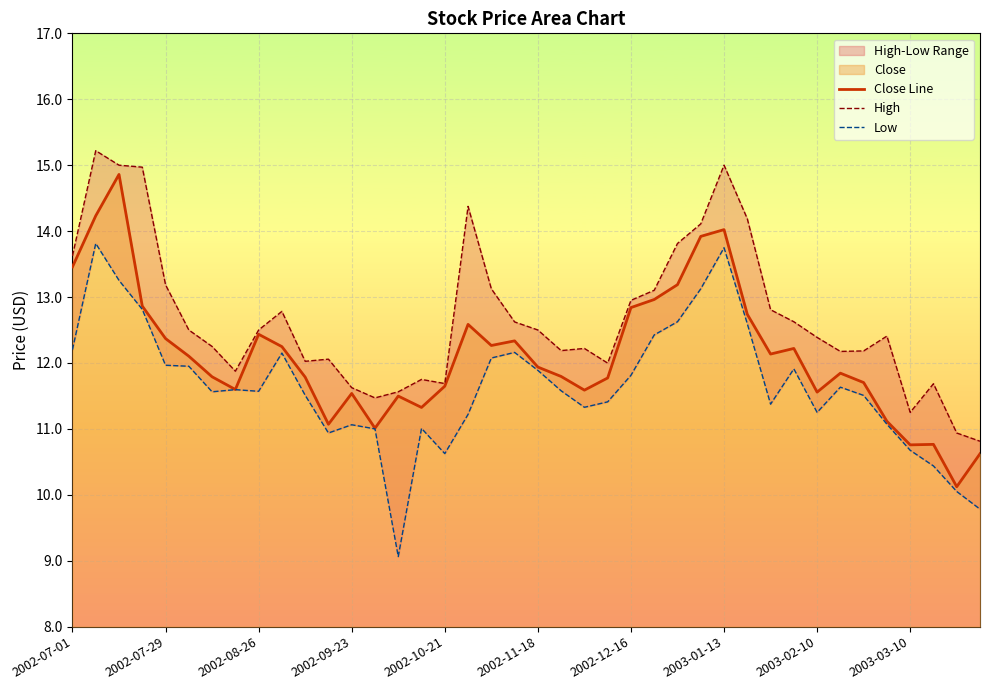

What is the difference between the Close Line values at 21 and 2002-09-23?

1.1